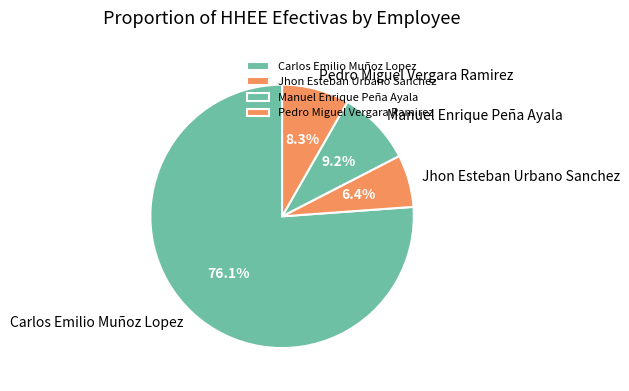

Which slice represents more than half of the pie?

Carlos Emilio Muñoz Lopez